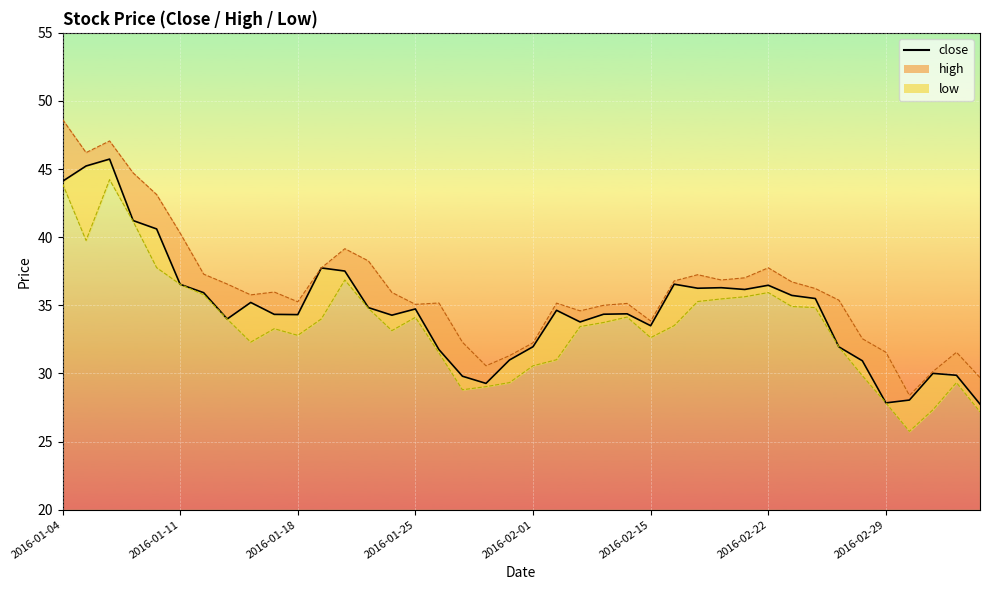

What position from the left is 39?

40